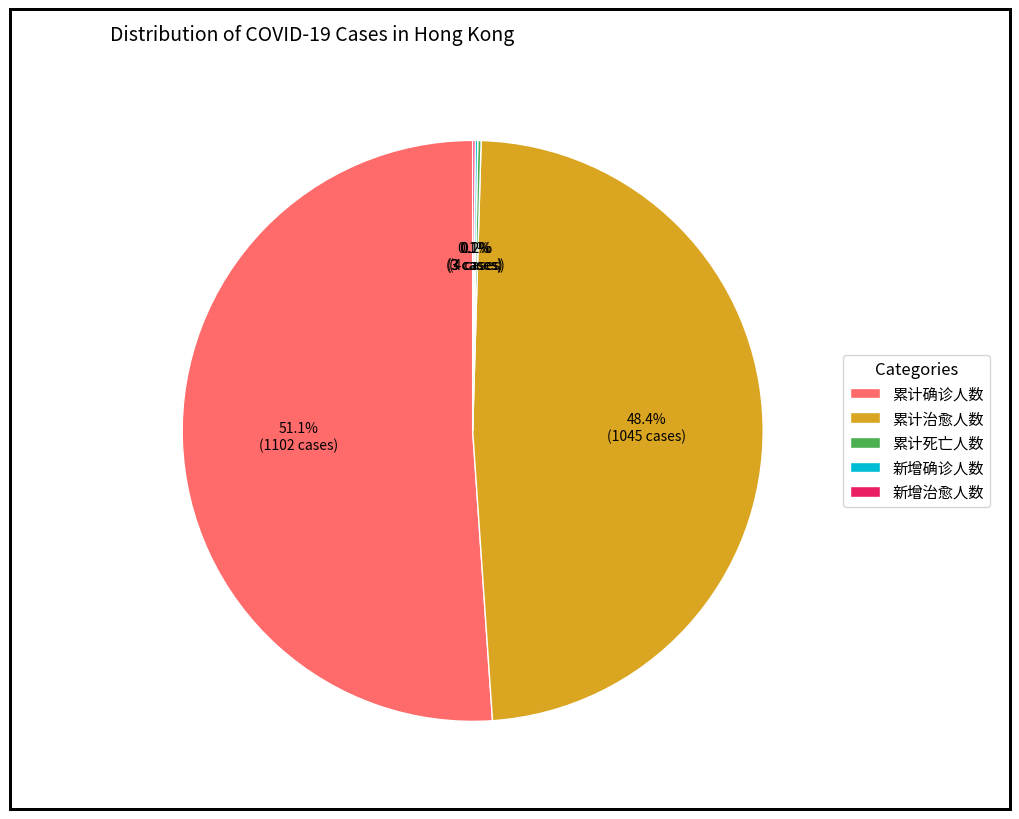

To the nearest percent, what is the combined percentage of 累计确诊人数 and 累计治愈人数?

100%